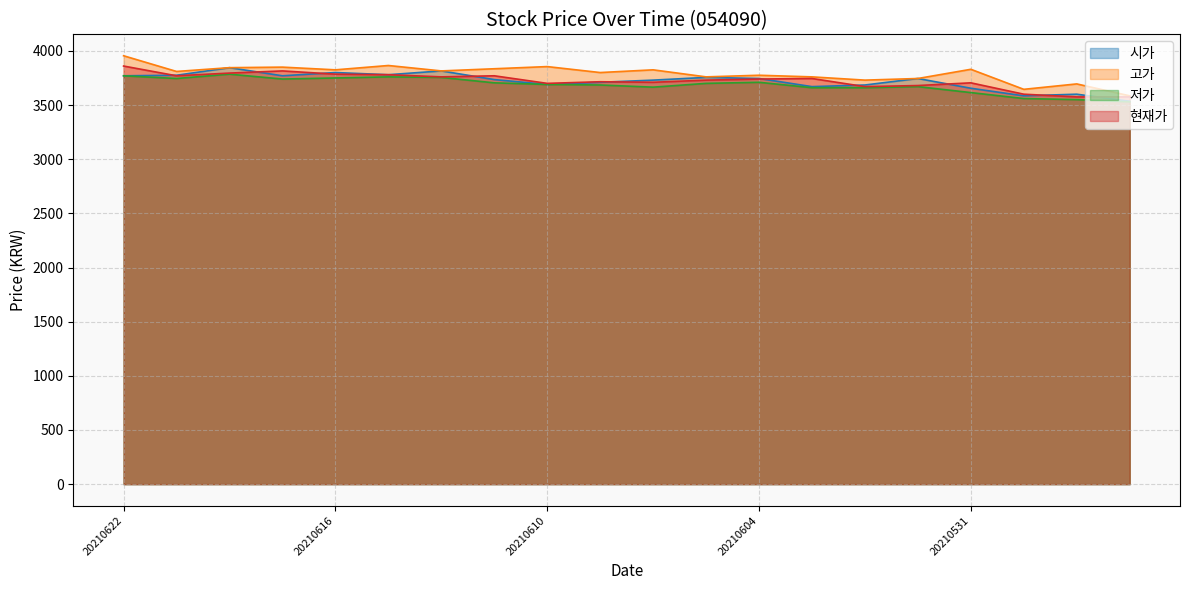

How many values in the 고가 series are below 3815?

10